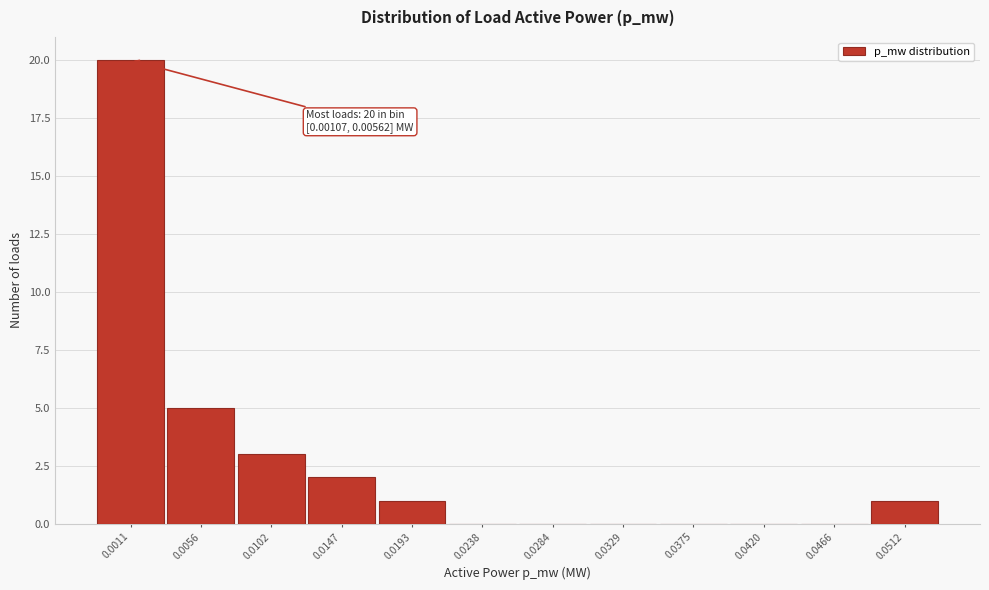

Reading right to left, list all the values displayed in this chart.

0.0512=1	0.0466=0	0.0420=0	0.0375=0	0.0329=0	0.0284=0	0.0238=0	0.0193=1	0.0147=2	0.0102=3	0.0056=5	0.0011=20